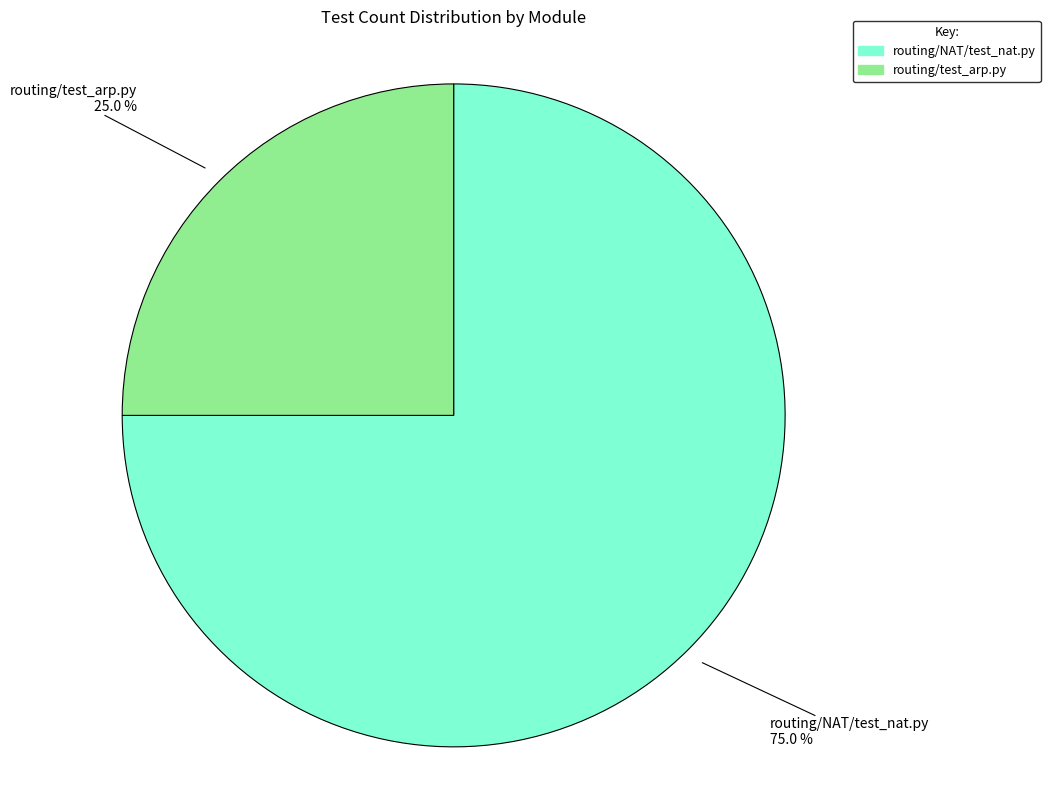

How many slices are in this pie chart?

2